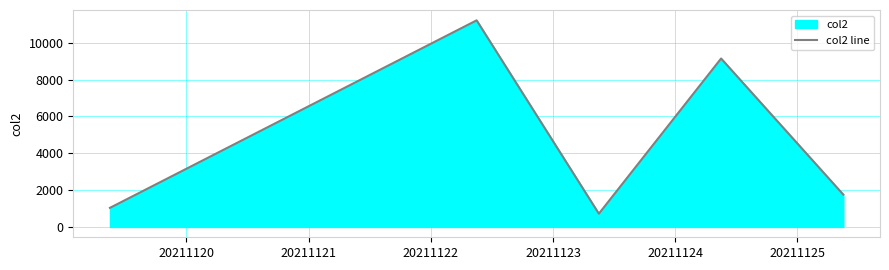

What is the minimum value shown in the chart?

720